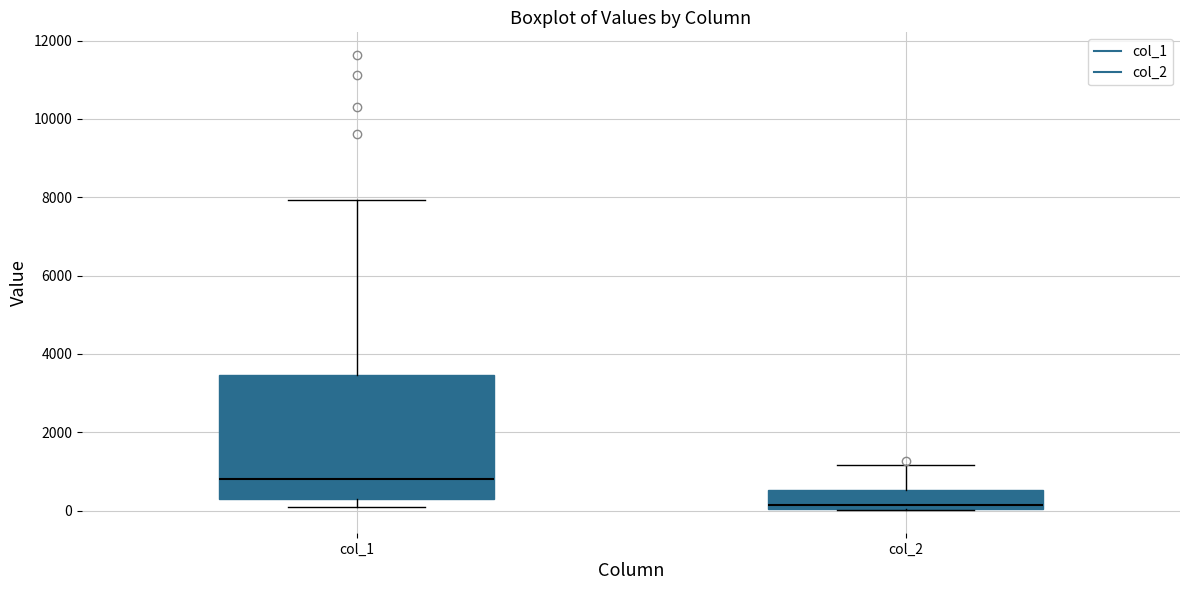

Where is the lower edge of the box for col_1 on the y-axis? The values are not printed on the chart, so give them approximately, as read against the axis.

200